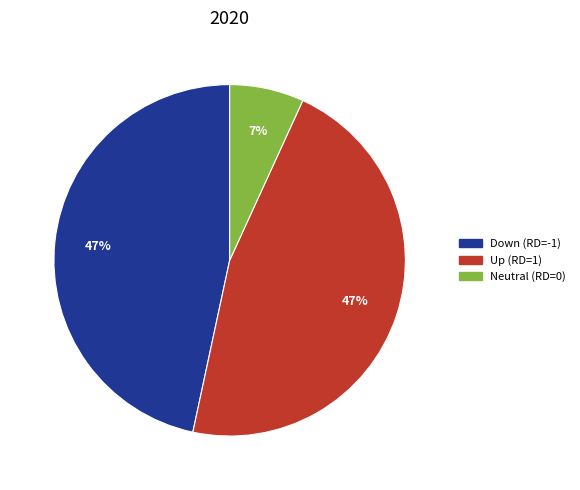

How many slices are in this pie chart?

3